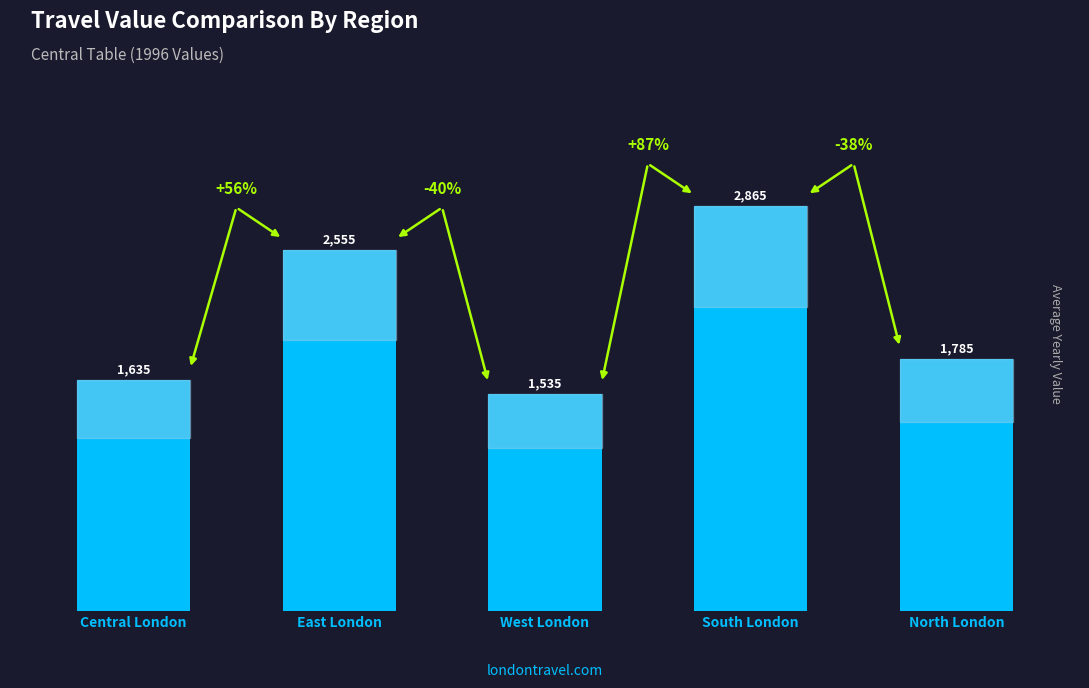

What is the average value?

2075